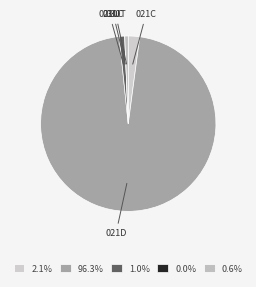

Combined, do 021U and 021D account for over 50%?

Yes